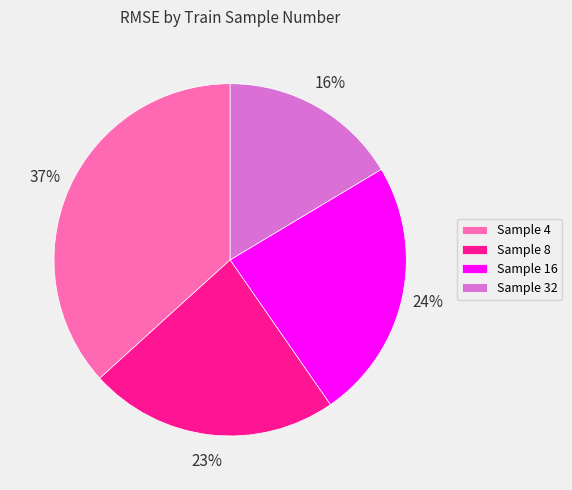

Count the number of slices in the pie.

4